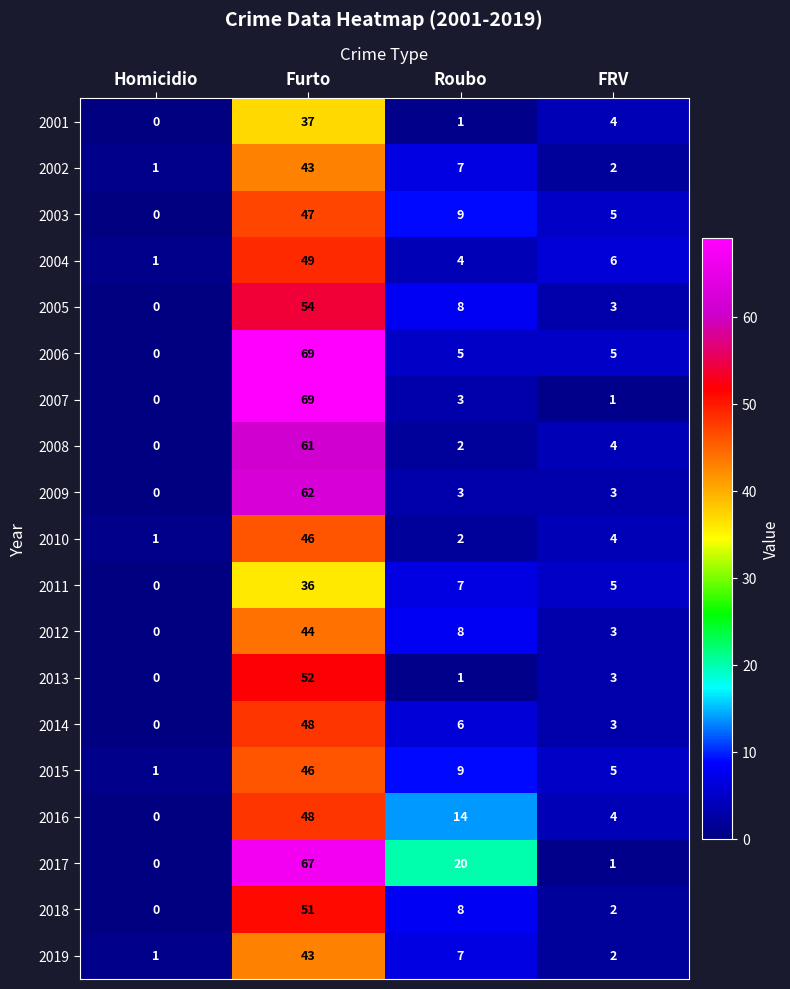

Rank the categories by 2015 value from lowest to highest.

Homicidio, FRV, Roubo, Furto